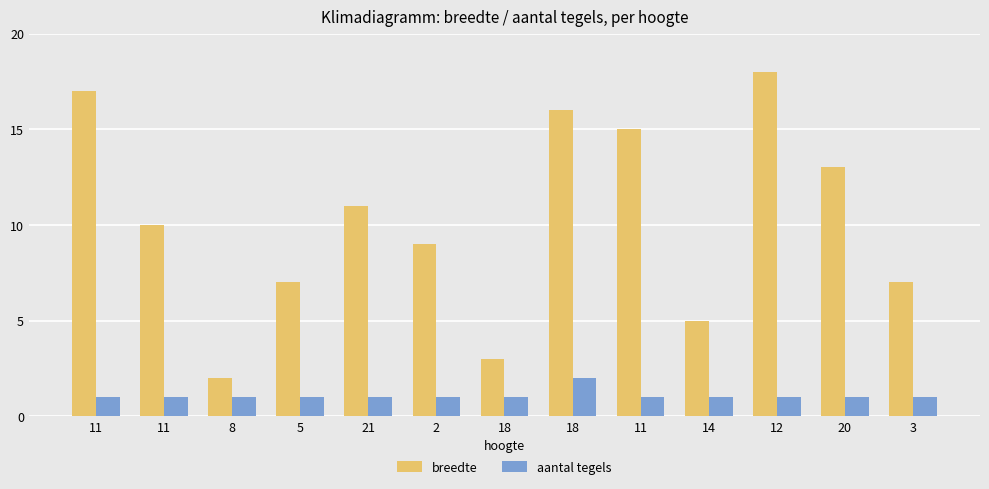

Which label corresponds to the smallest value in the chart?

11